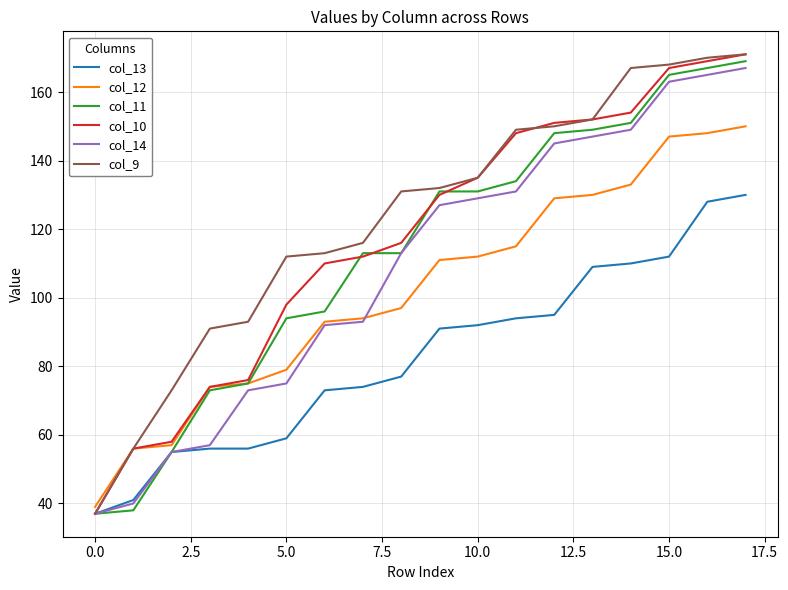

What is the minimum value for col_12?

39